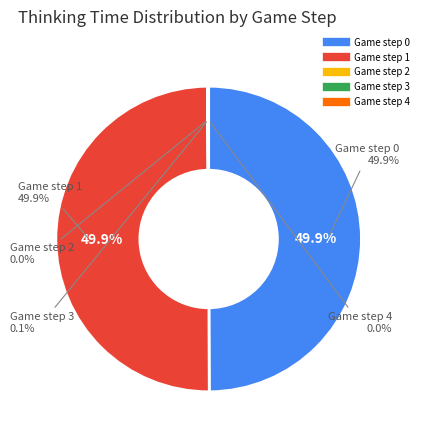

Which slice is the largest?

Game step 1